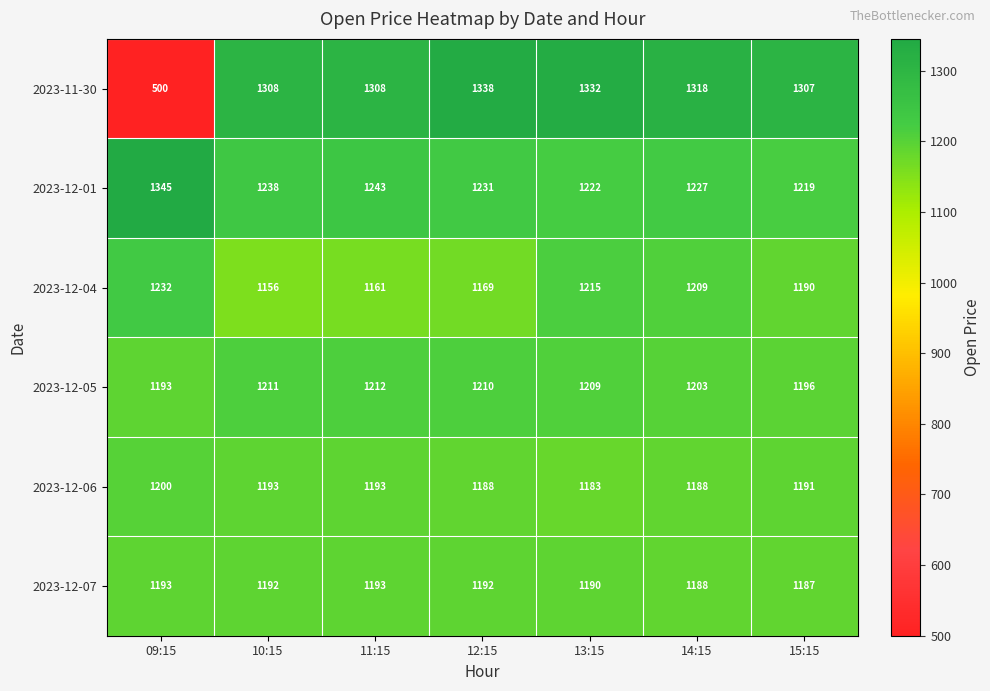

At which category does the chart reach its minimum across all series?

09:15